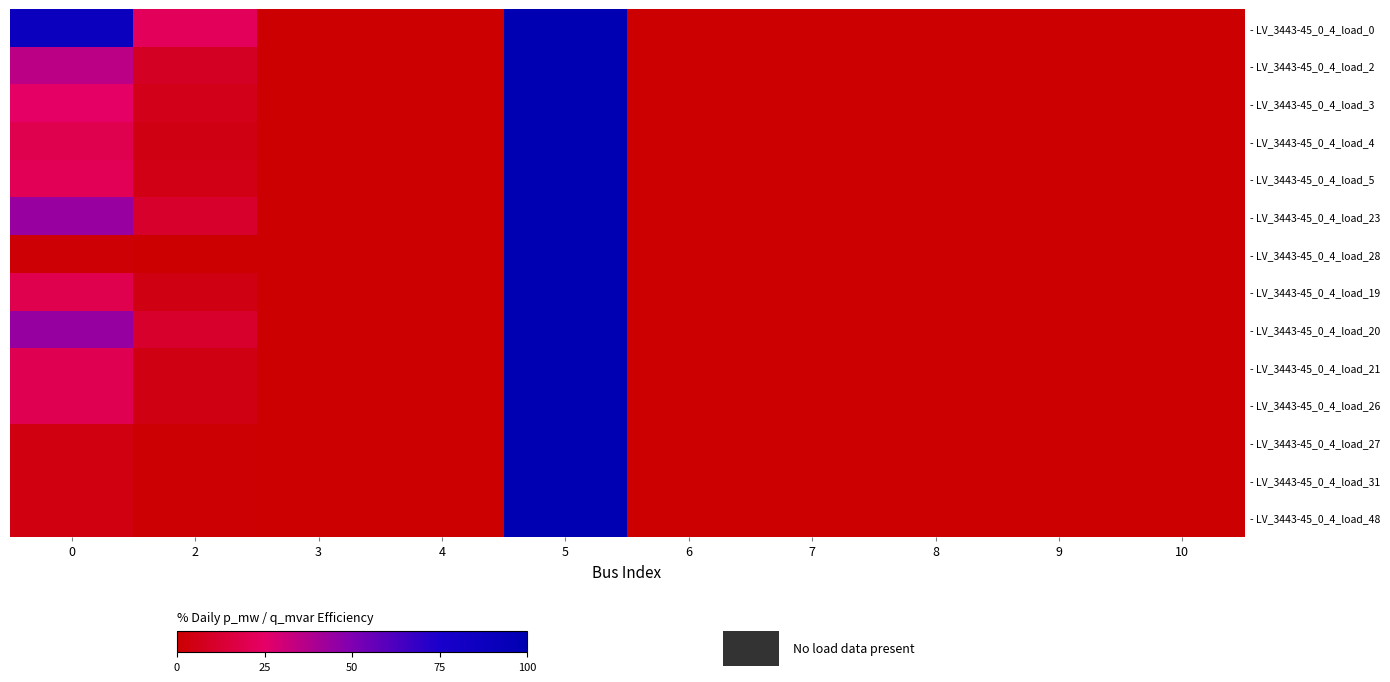

Which series has the widest spread of values?

- LV_3443-45_0_4_load_0